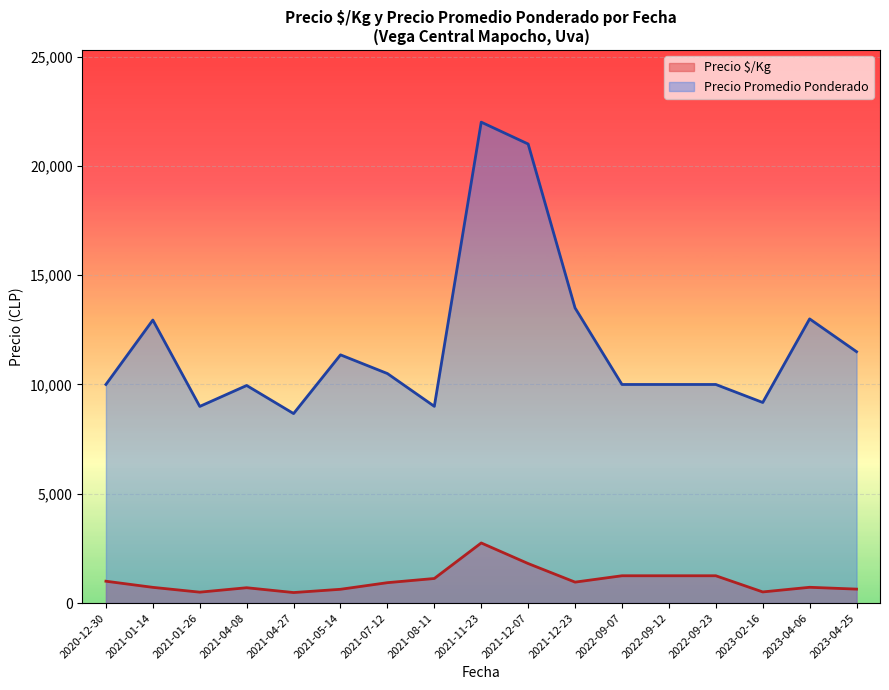

Where is the first local maximum for Precio promedio ponderado?

2021-01-14